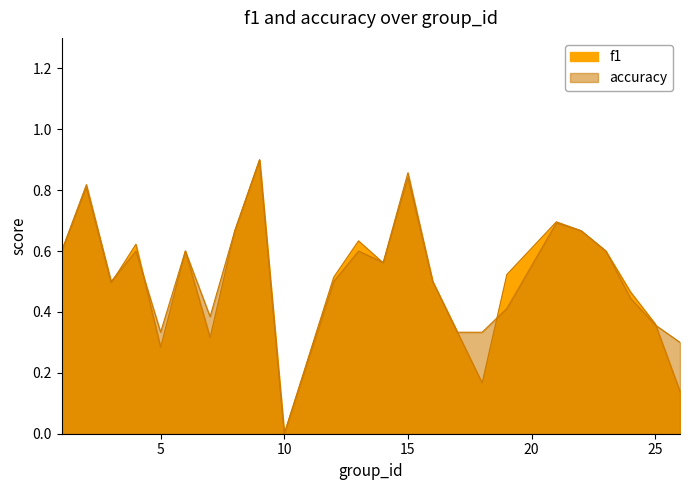

How many times do f1 and accuracy cross each other?

5